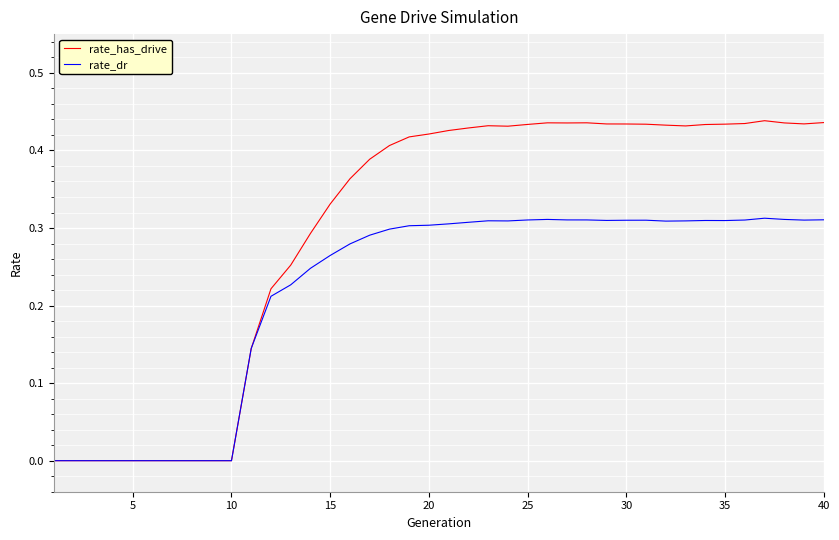

Which series has the widest spread of values?

rate_has_drive